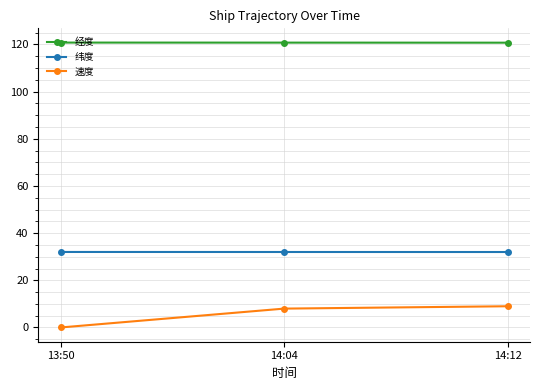

Which series has the largest total across all categories?

经度